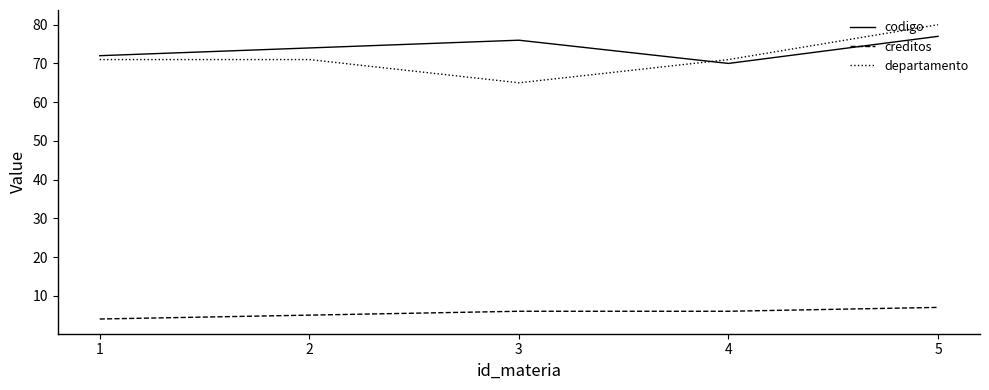

What is the total value across all series at 2?

150